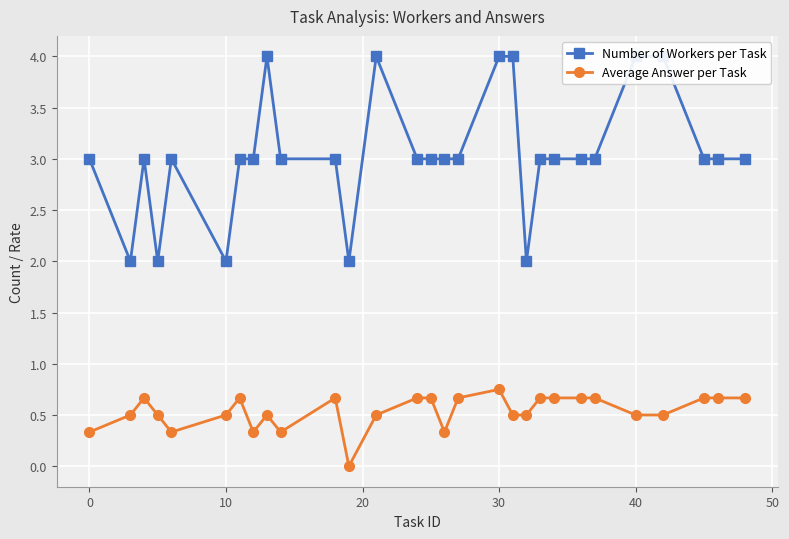

The Average Answer per Task series shows 0.1 at 0. True or false?

False